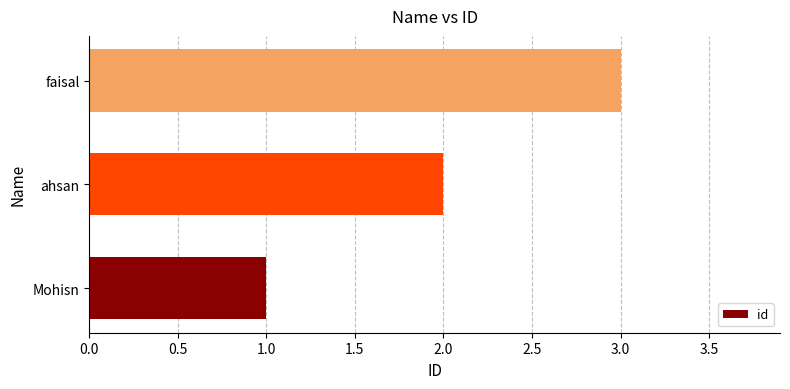

How many distinct data groups are displayed?

1